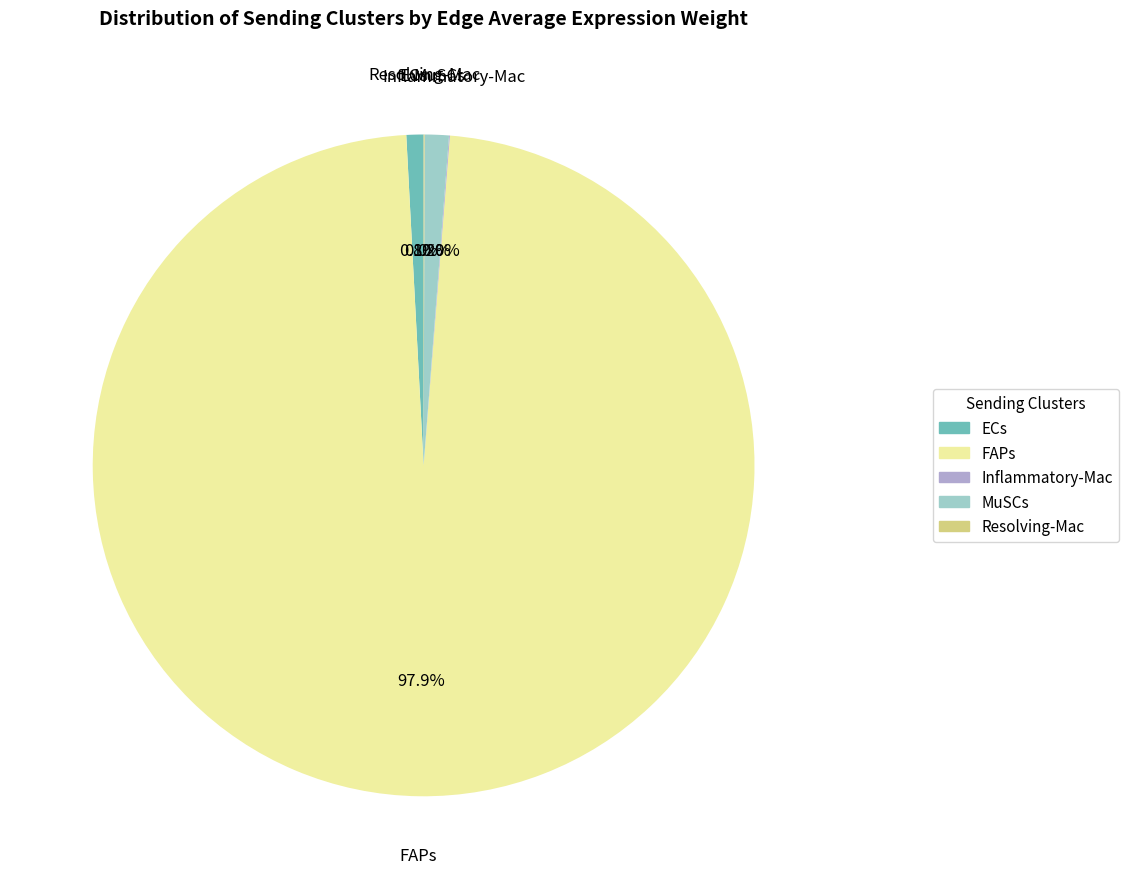

How much of the chart is everything except MuSCs?

98.8%